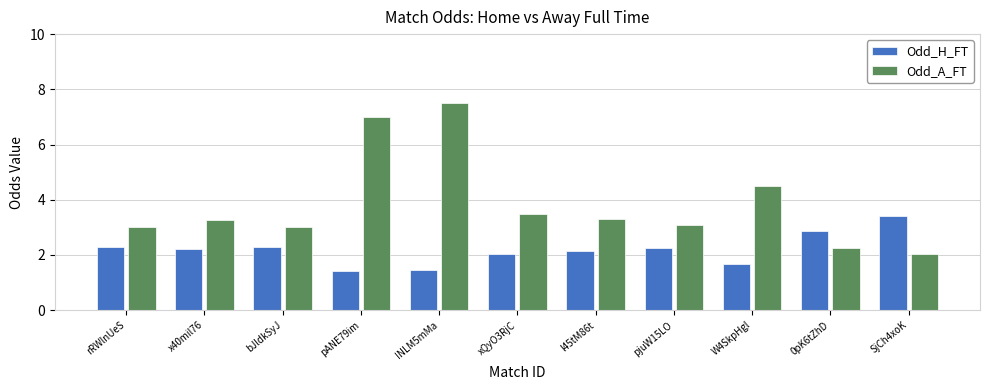

What is the difference between the maximum and minimum values in the Odd_H_FT series?

2.0